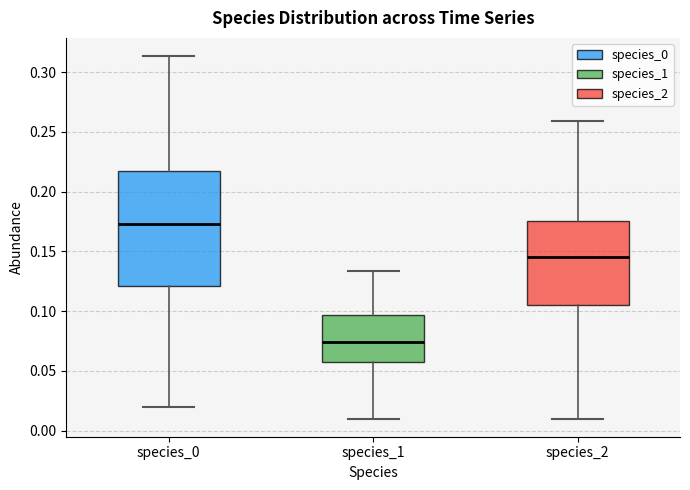

Where does the median line of the box for species_1 sit on the y-axis? The values are not printed on the chart, so give them approximately, as read against the axis.

0.075